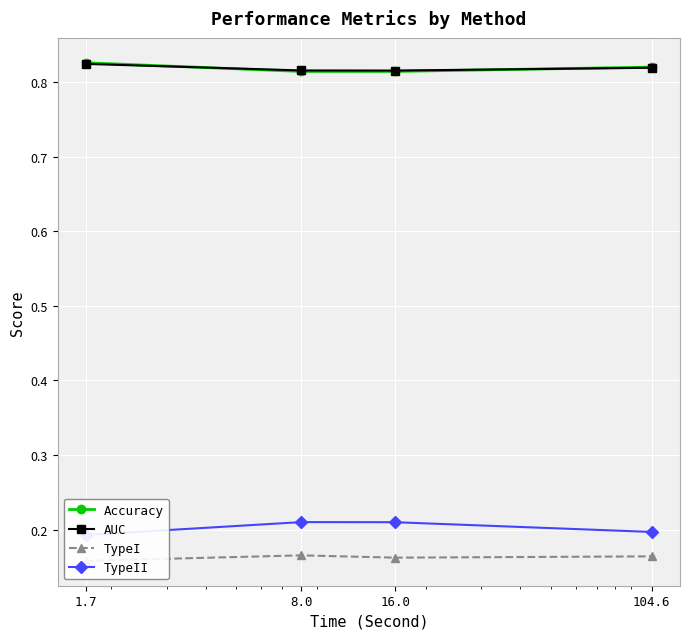

What is the difference between the highest and lowest values at 8.0?

0.7